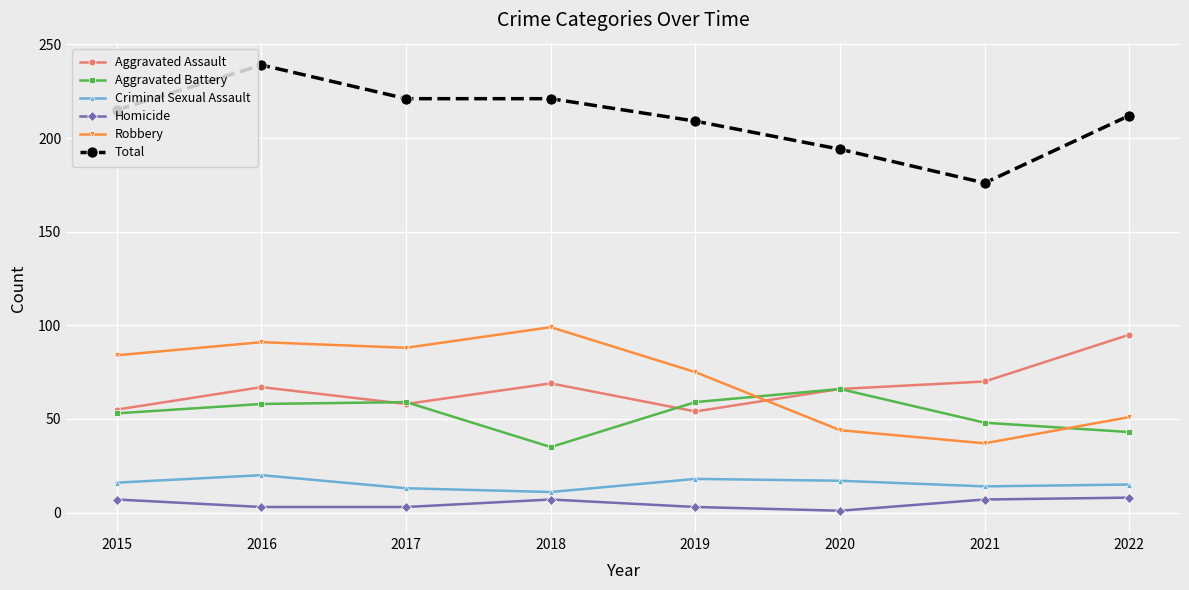

How many interior local peaks does the Criminal Sexual Assault series have?

2